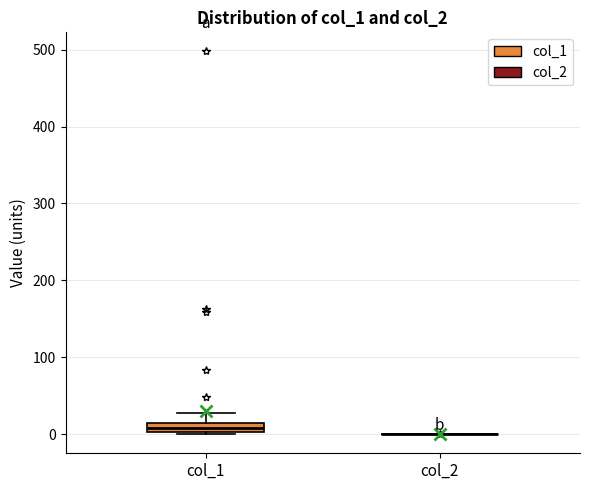

Which box is the tallest, from its lower edge to its upper edge?

col_1